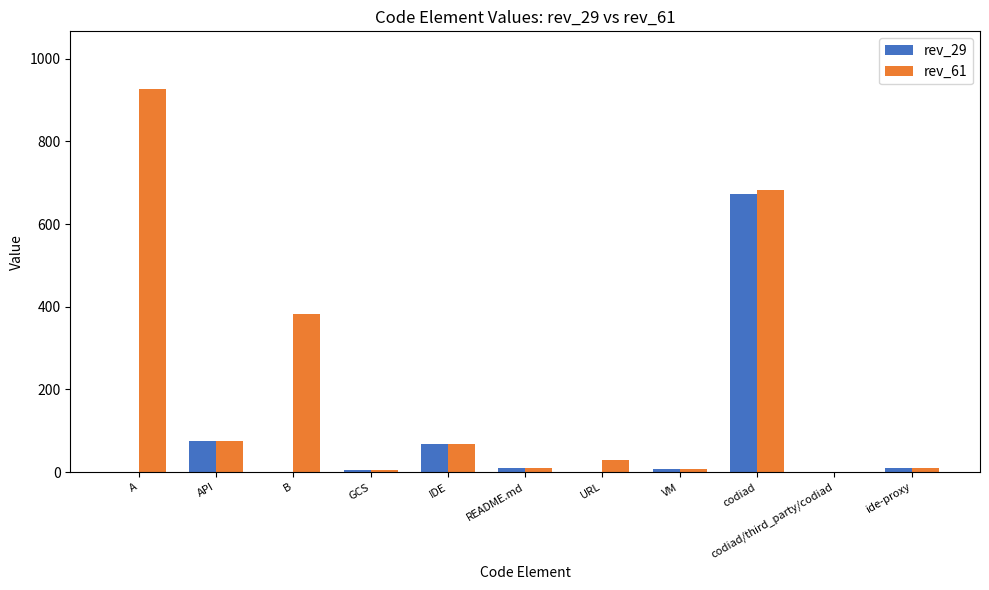

What is the greatest value displayed?

927